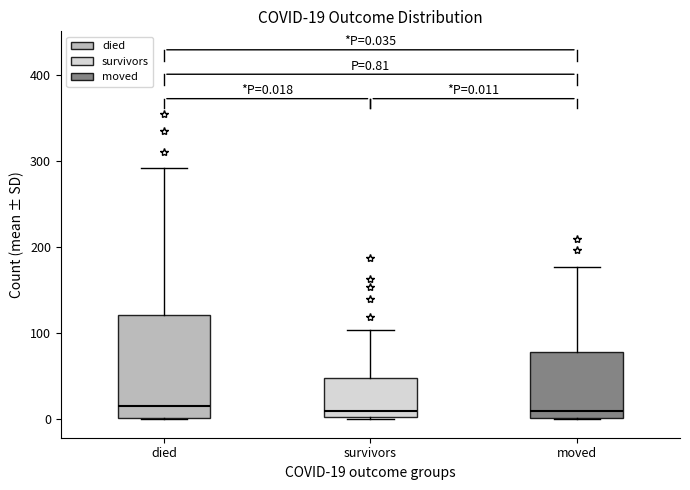

Comparing the boxes themselves (not the whiskers), which one is the tallest?

died